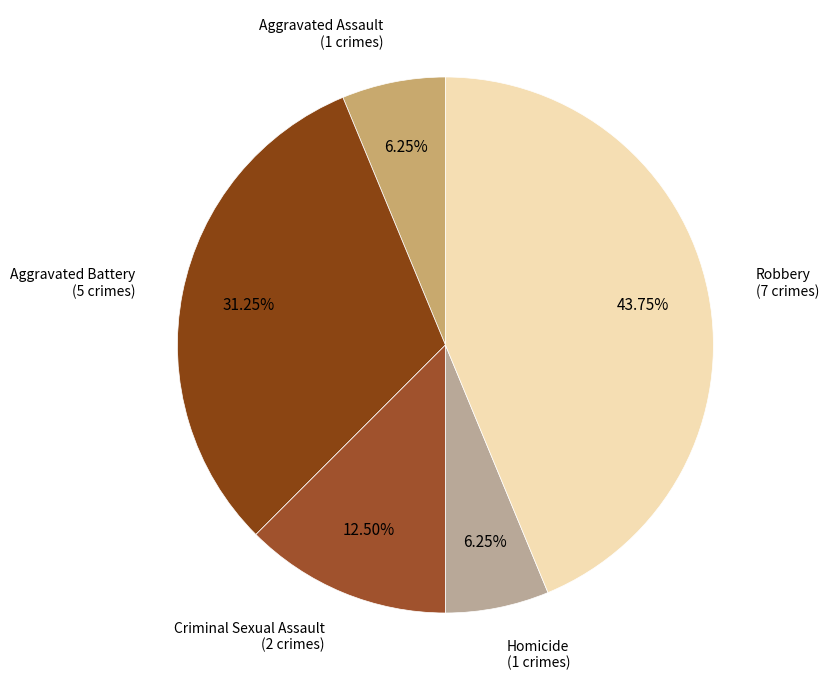

Count the number of slices in the pie.

5